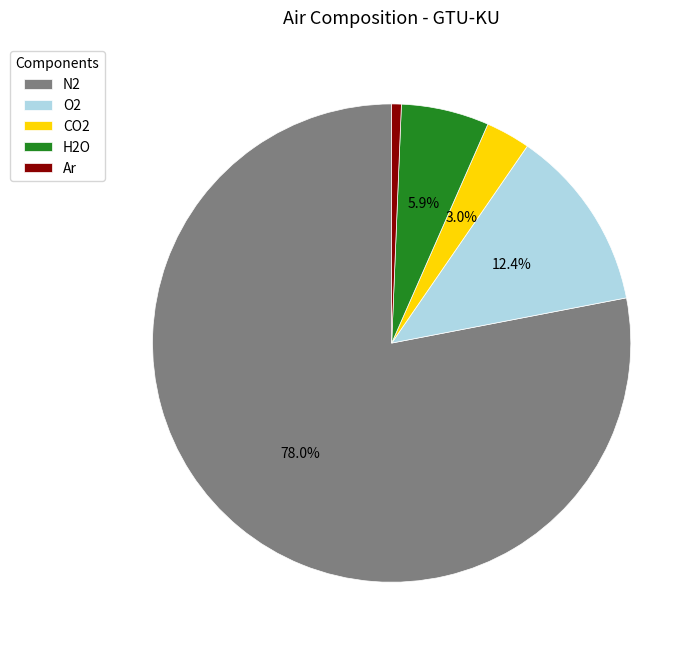

How many segments does this pie chart have?

5